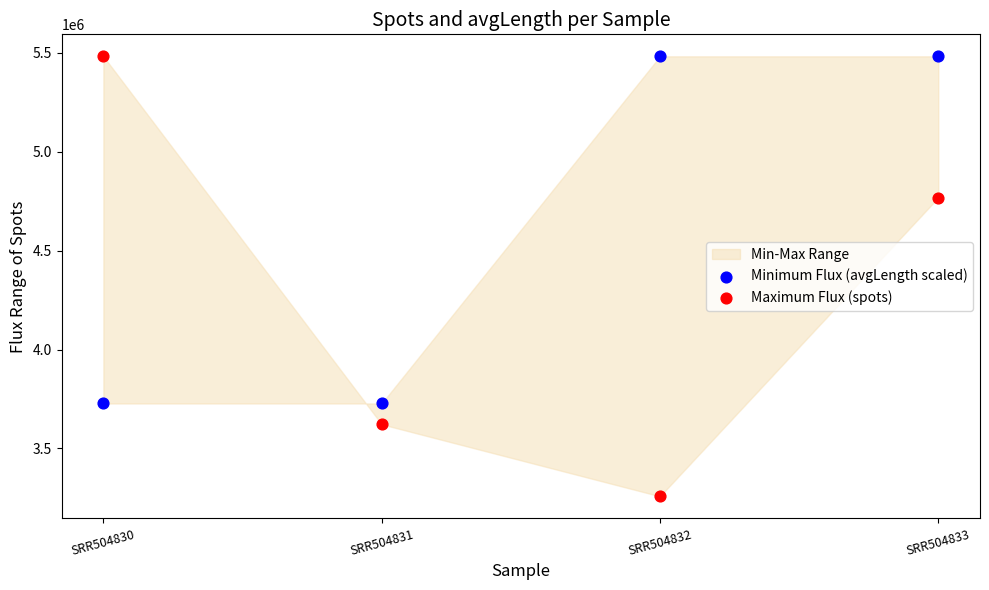

Which series has the widest spread of Y values?

Maximum Flux (spots)